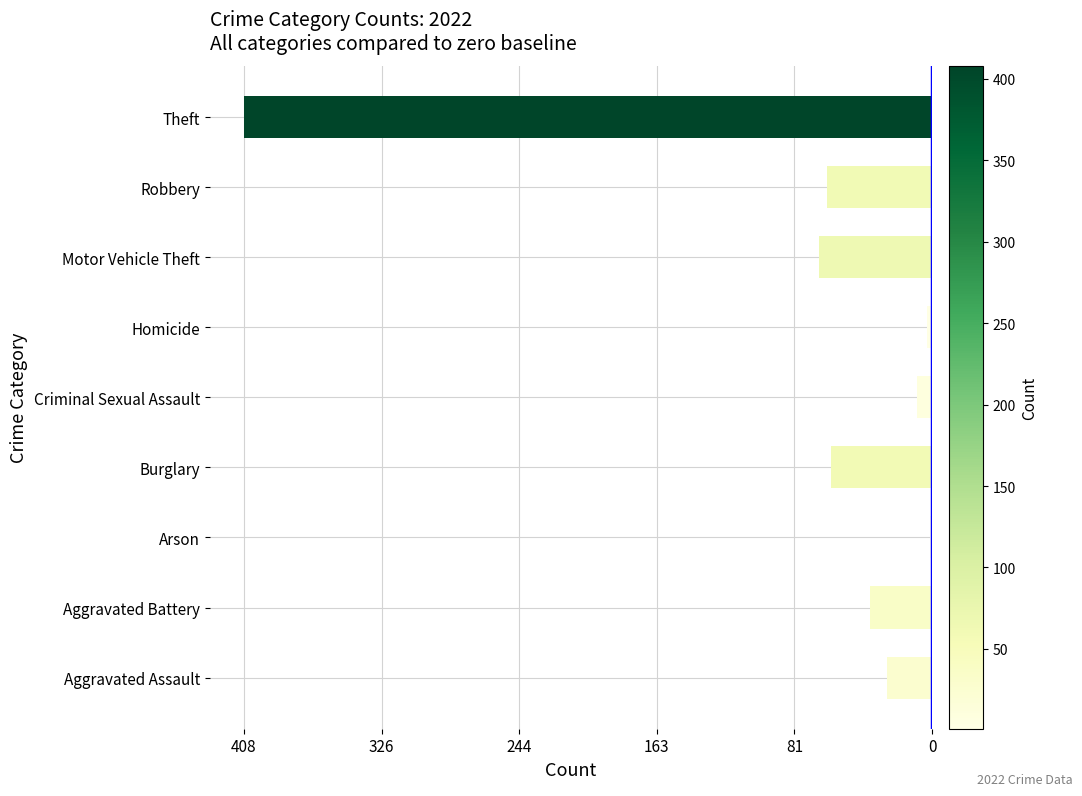

Does the chart contain stacked bars?

No